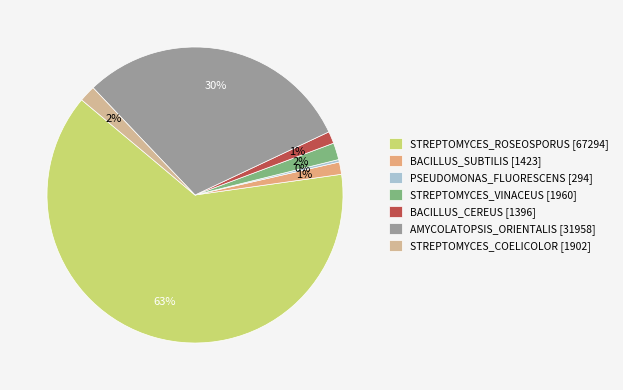

To the nearest percent, what is the difference between the largest and smallest slice percentages?

63%